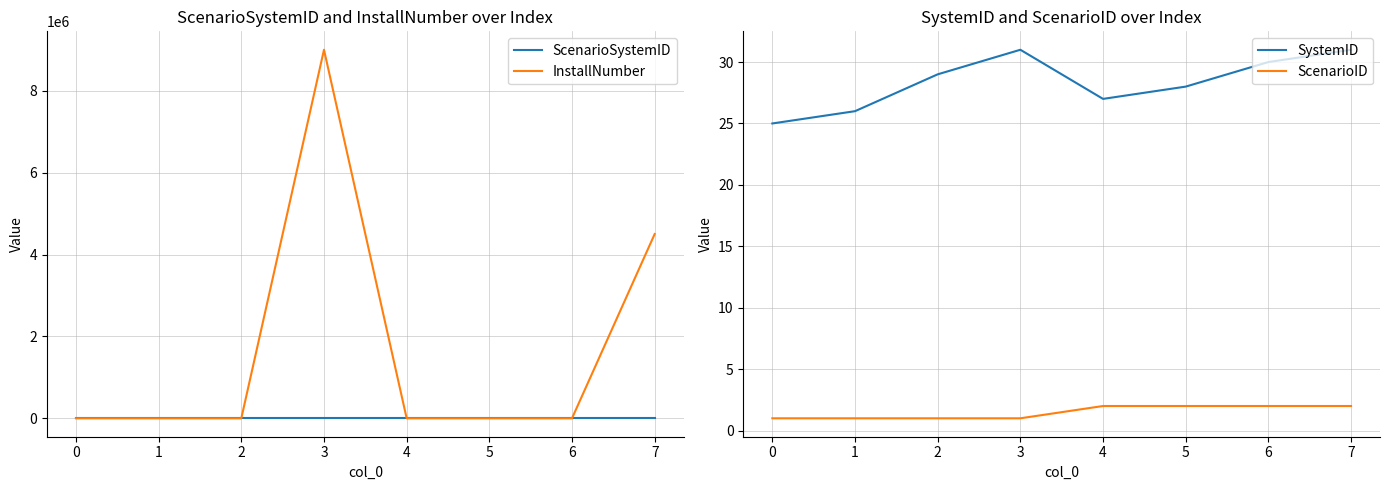

What is the difference between the ScenarioSystemID values at 4 and 6?

2.0